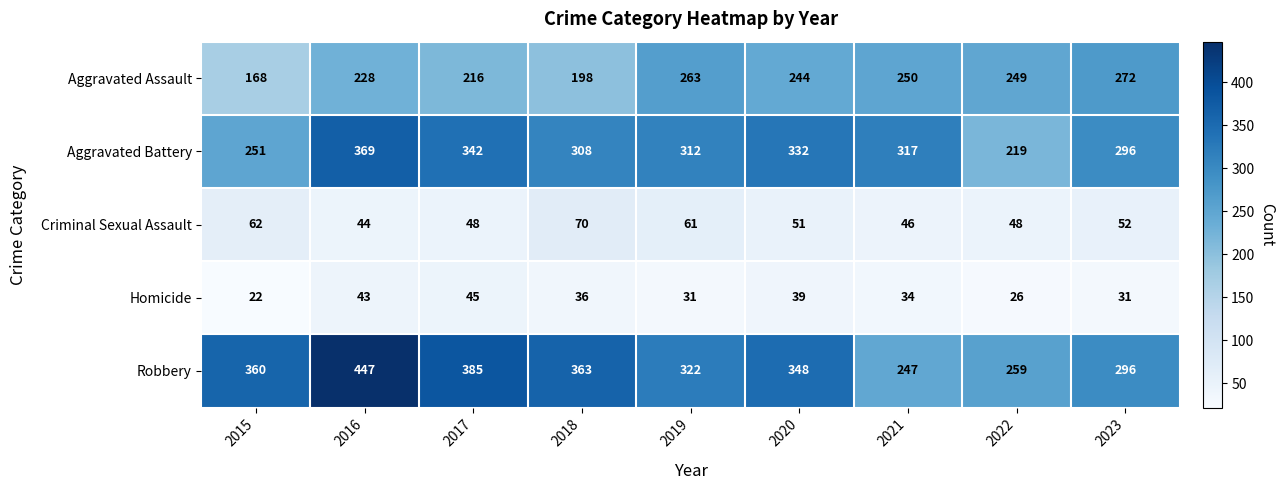

Which series has the largest range (max minus min)?

Robbery